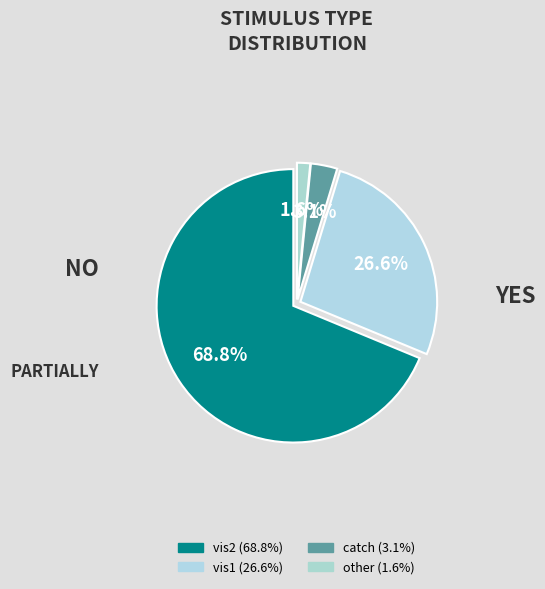

Count the number of slices in the pie.

4